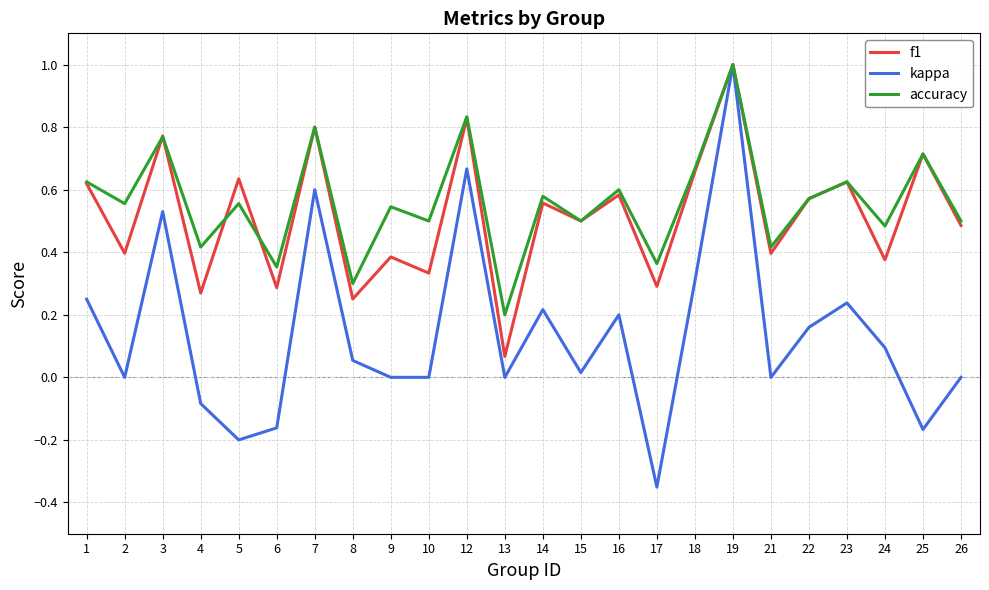

Which category has the highest value across all series?

19